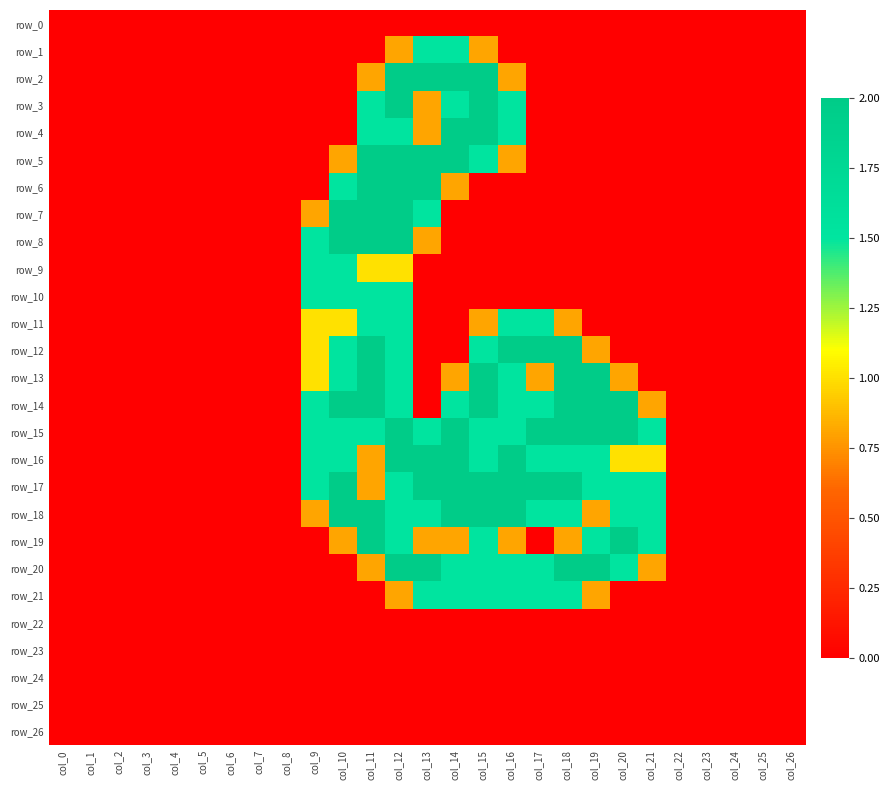

What is the sum of all row_6 values?

8.3